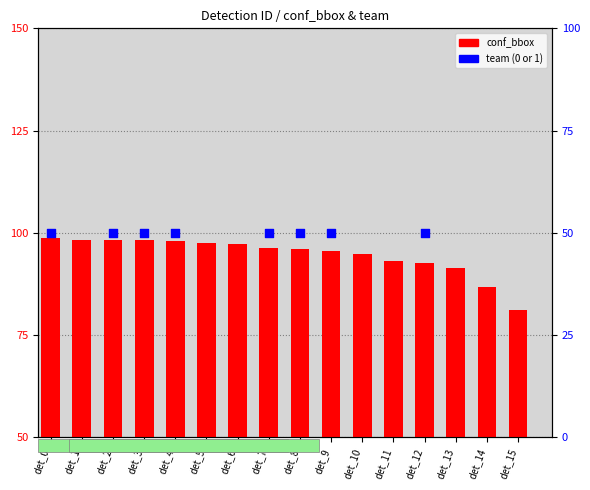

Which series reaches the minimum Y coordinate?

team